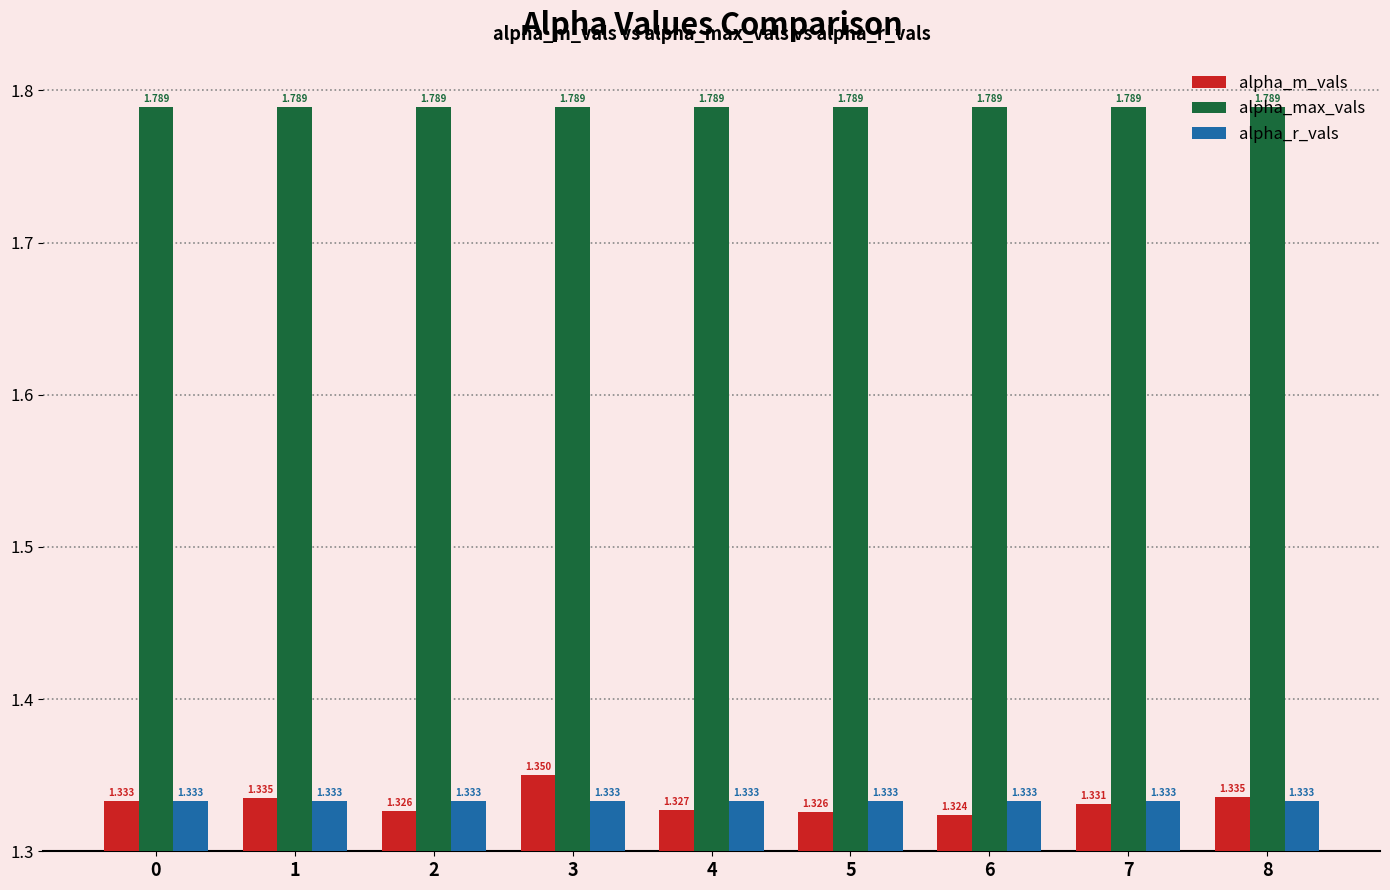

Is the value of alpha_r_vals at 3 greater than the value of alpha_max_vals at 8?

No